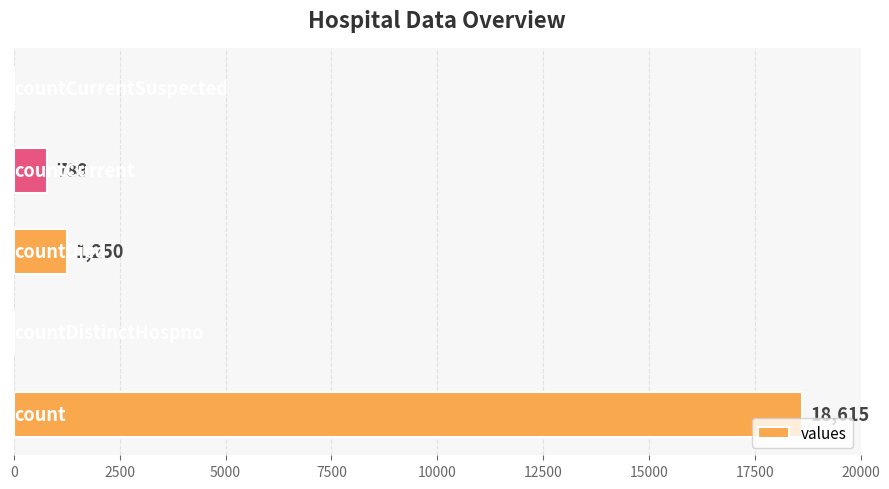

Count the number of categories in the chart.

5